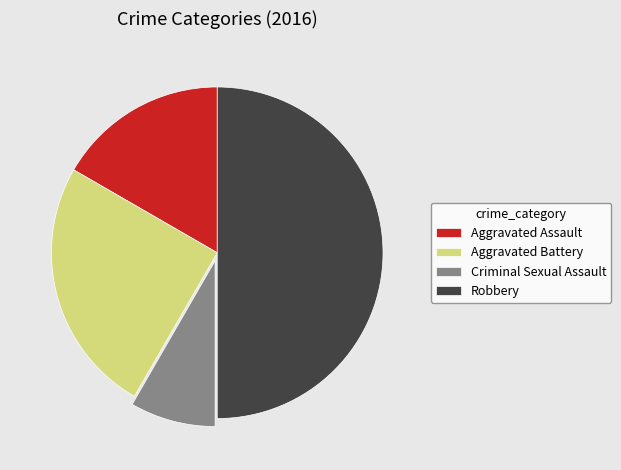

How many slices are in this pie chart?

4